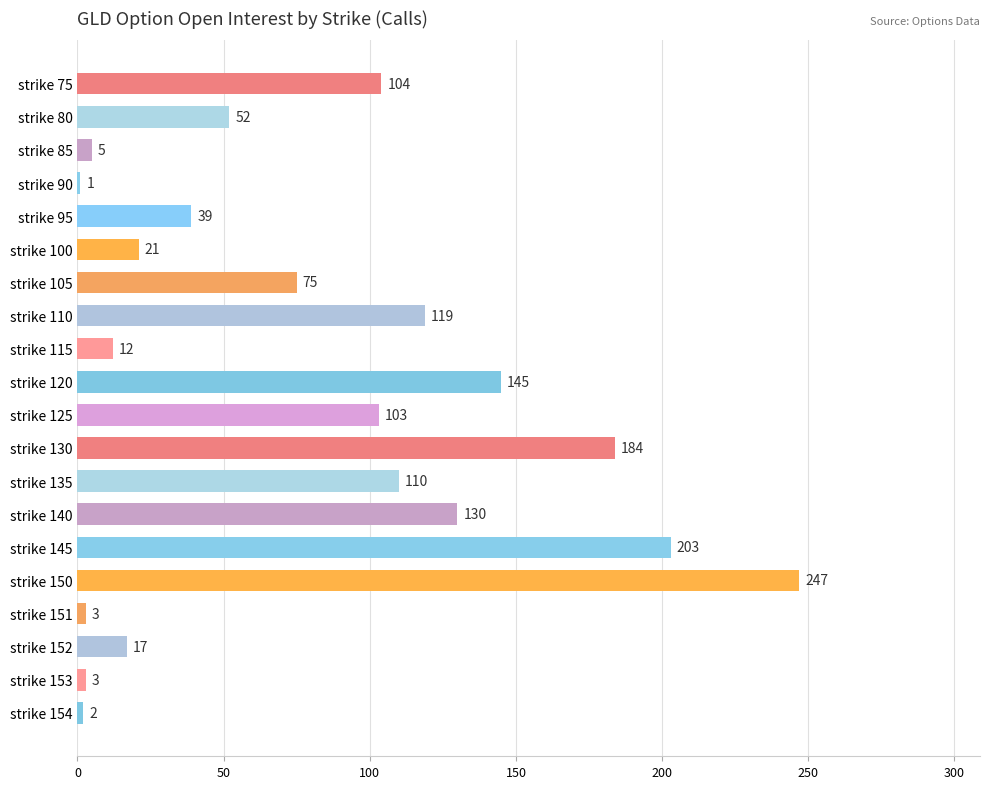

What is the sum of the values at strike 153 and strike 90?

4